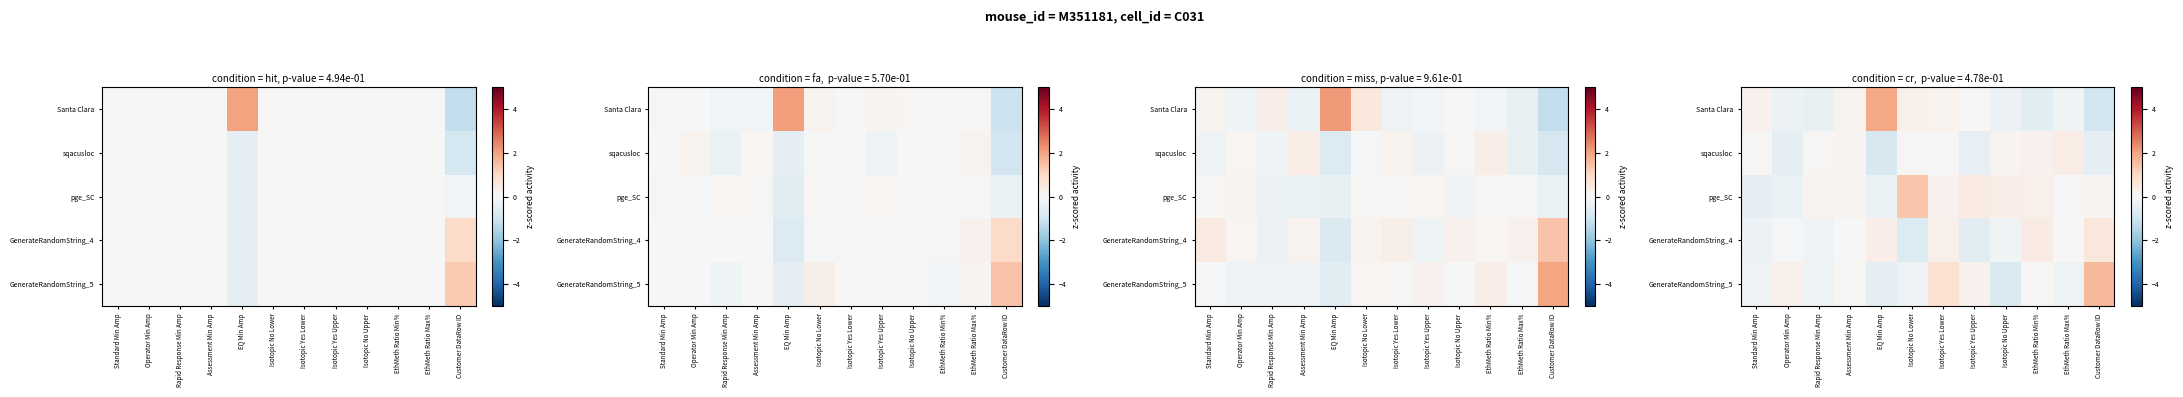

What is the total value across all series at Isotopic No Upper?

-0.7